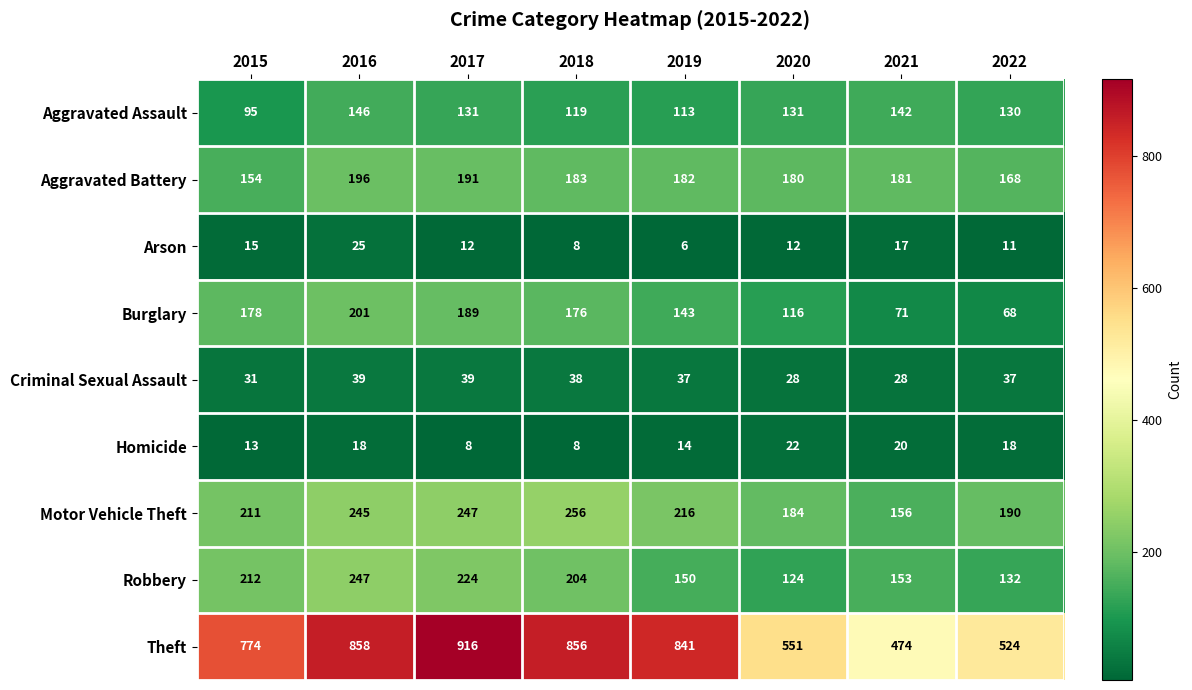

At which category is the sum across all series the highest?

2016